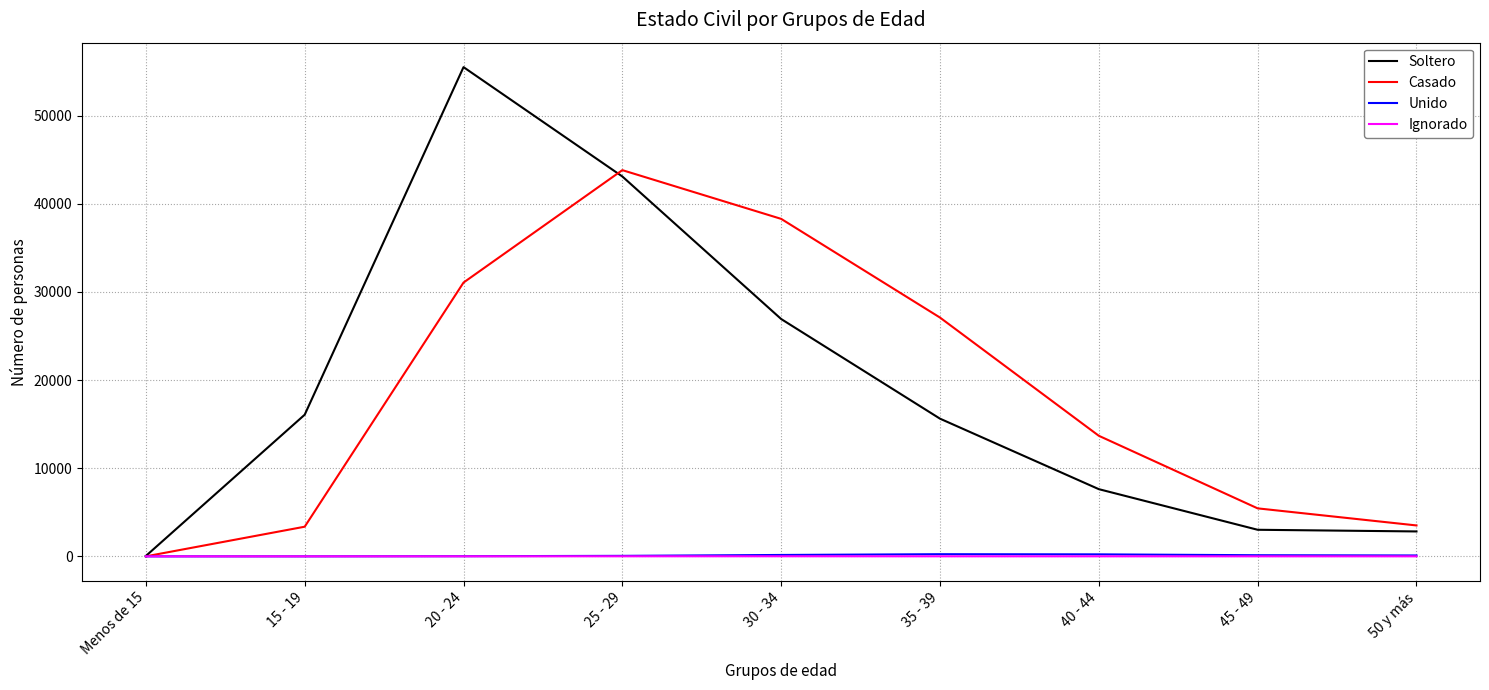

What position from the right is 25 - 29?

6